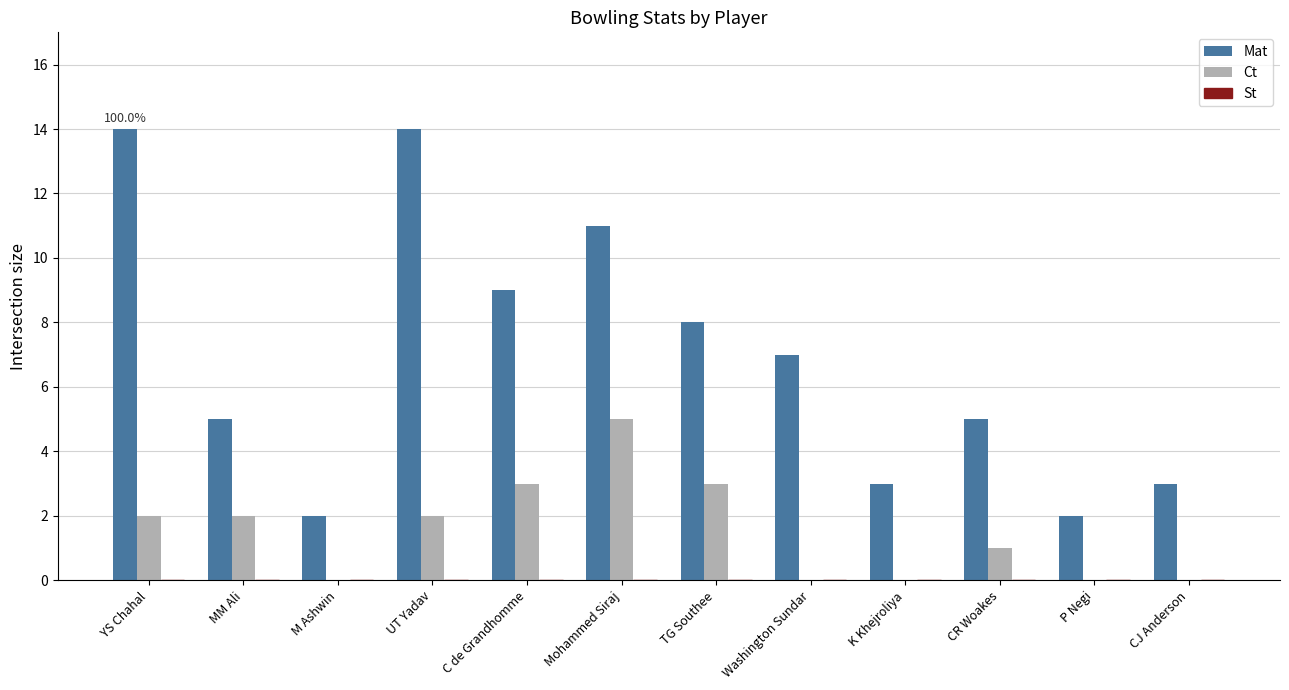

What is the average value of the Ct series?

2